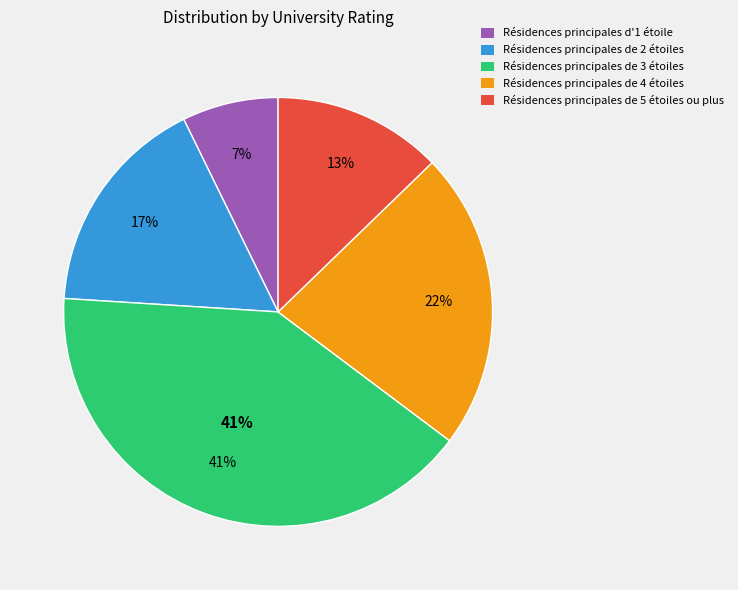

Is Rating 3 the majority of the pie?

No